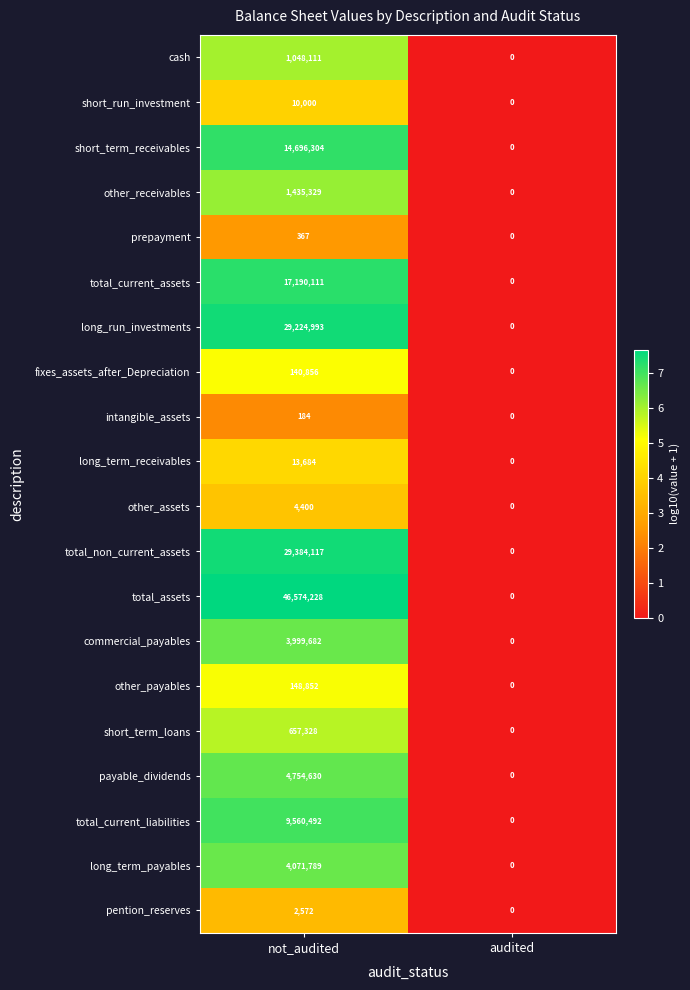

Which series changed the most between not_audited and audited?

total_assets